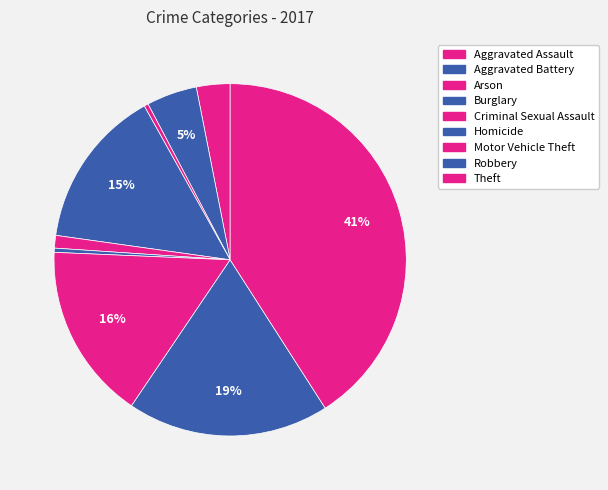

What percentage is the Aggravated Battery slice, to the nearest percent?

5%